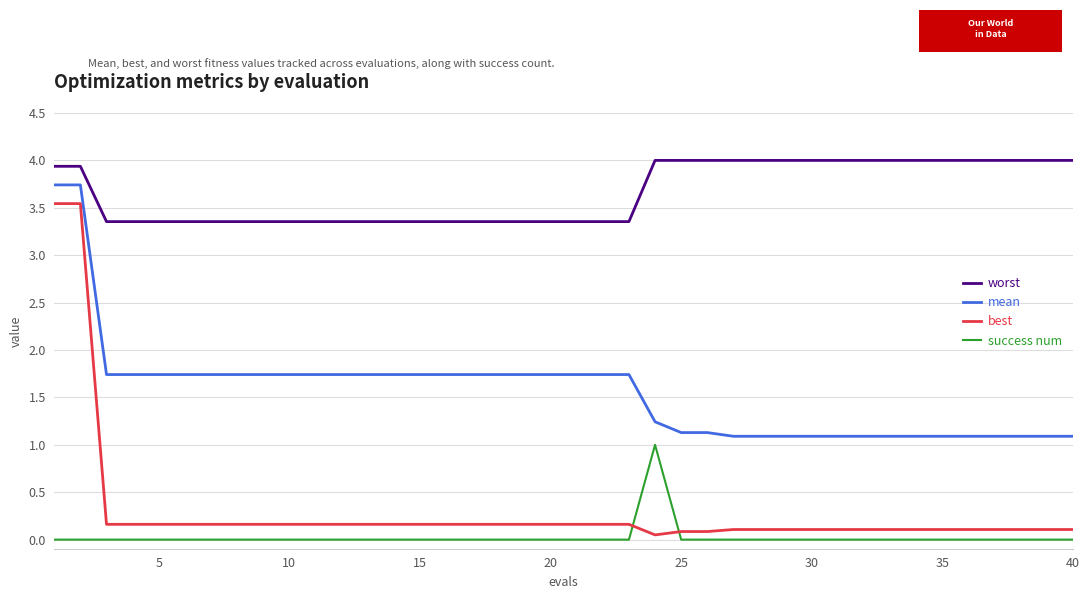

How many lines are shown in the chart?

4